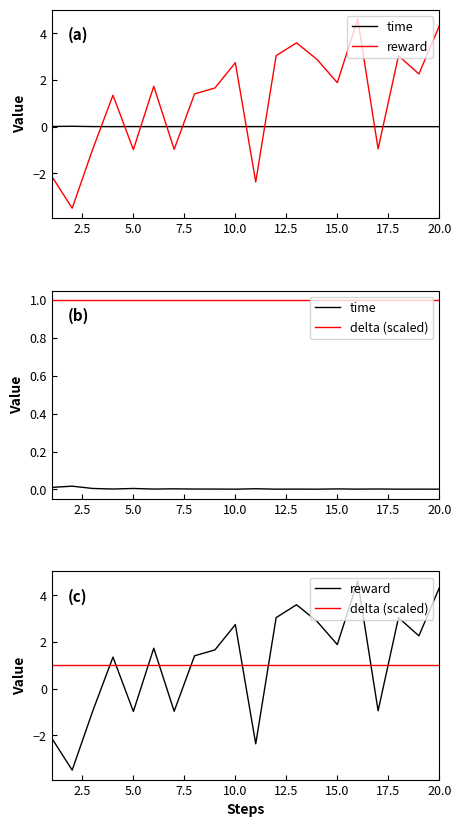

Is the value of reward at 9 greater than the value of delta (scaled) at 18?

Yes